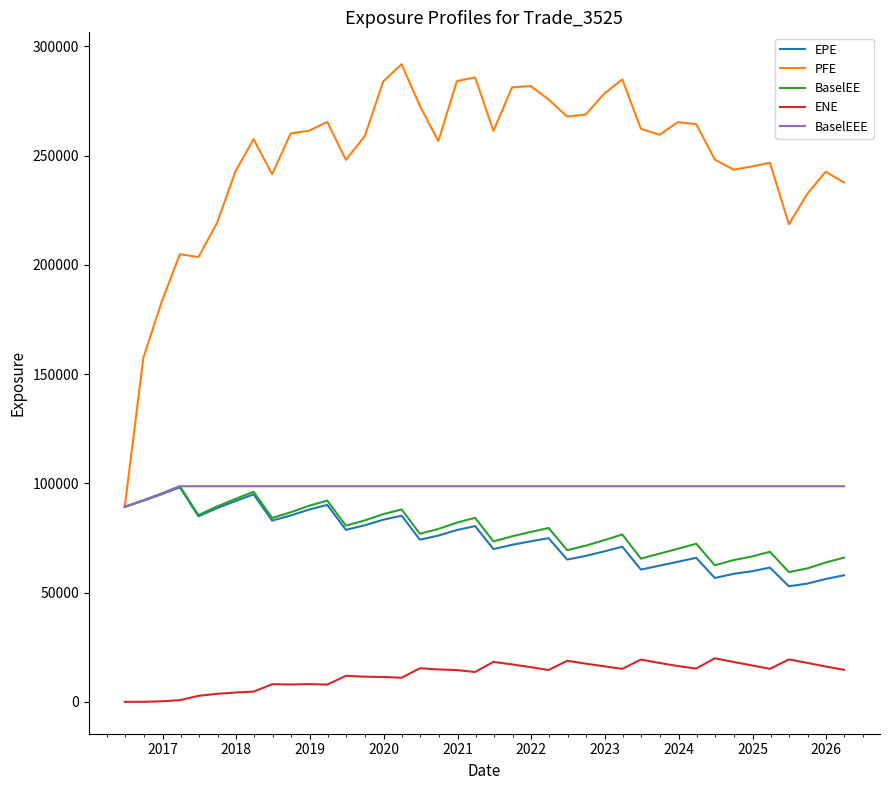

What is the maximum value for EPE?

98201.7